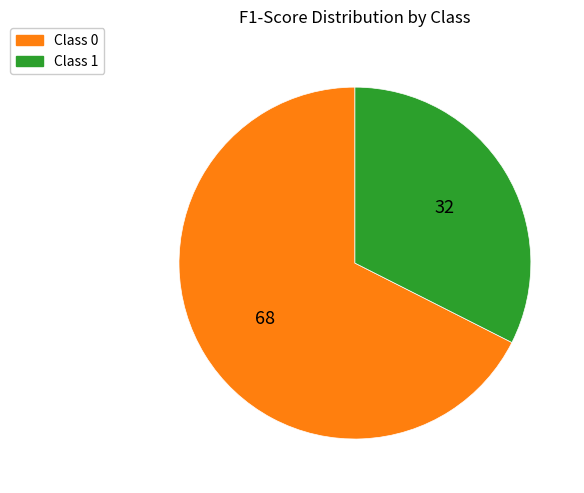

Is there a majority slice in this chart?

Yes